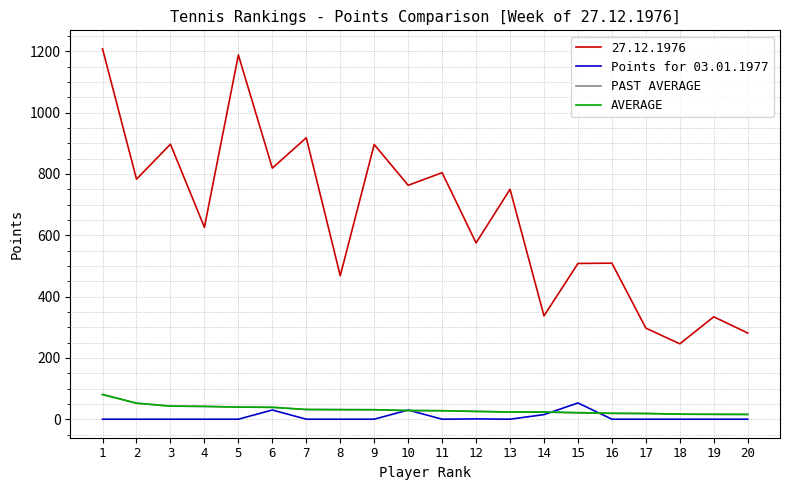

Which series has the largest total across all categories?

27.12.1976